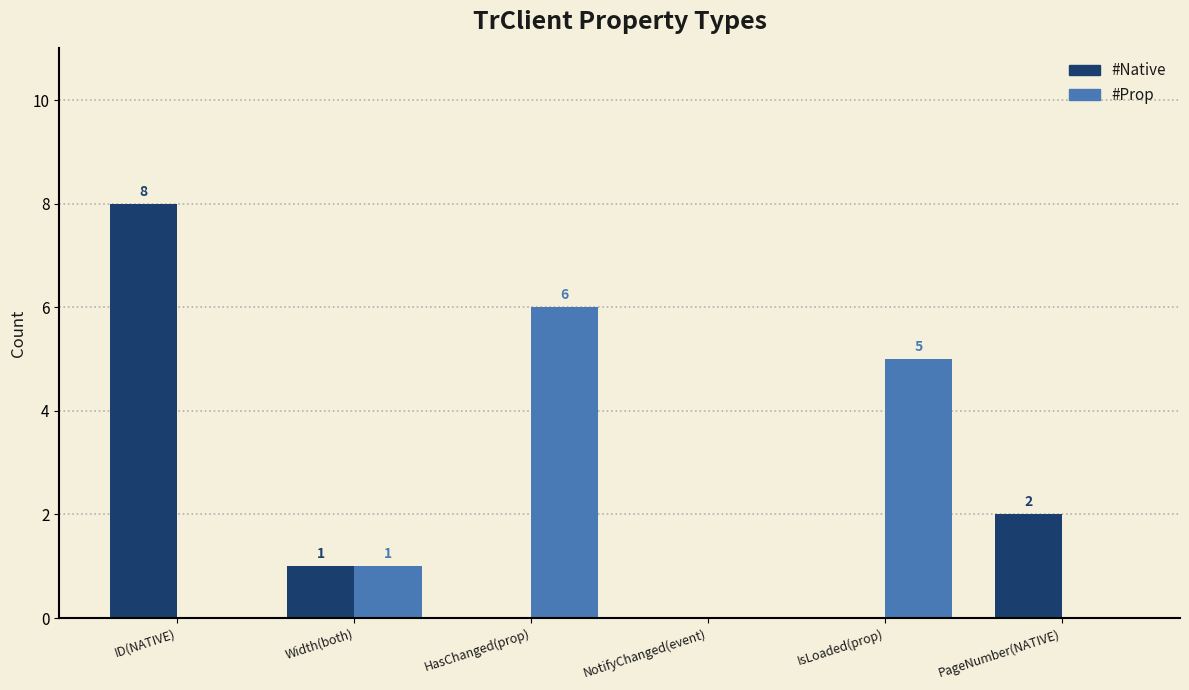

True or false: #Prop has a value of 9 at IsLoaded(prop).

False